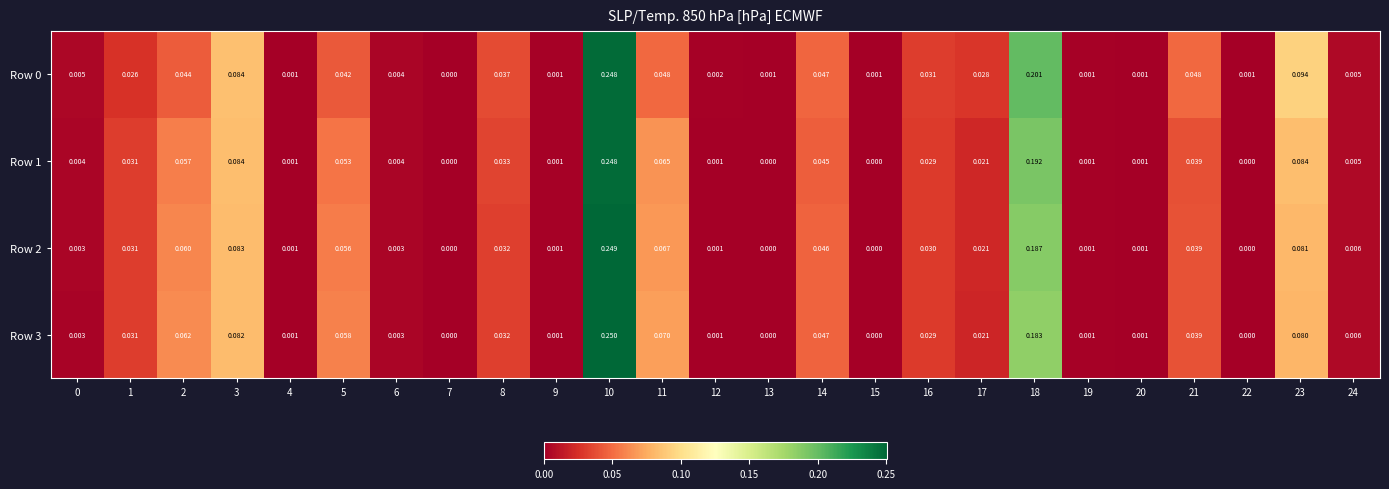

Is the value of Row 2 at 21 greater than the value of Row 3 at 20?

Yes